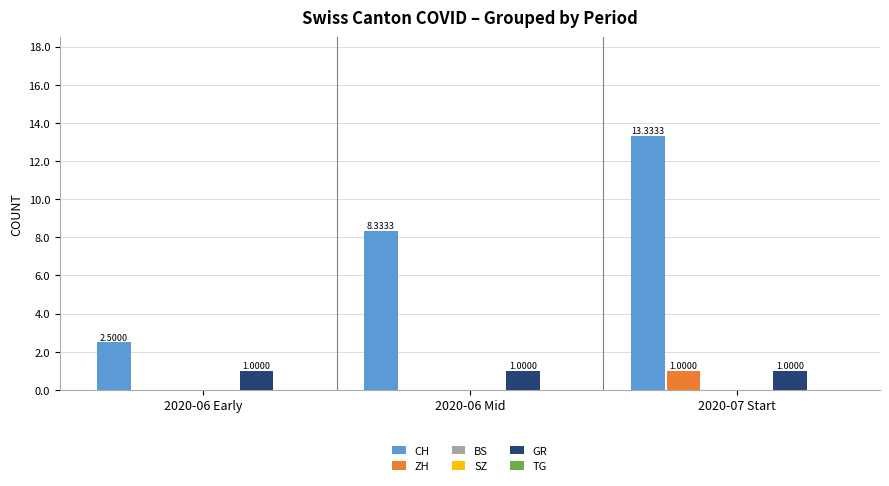

What is the value of the CH bar at the 2nd from the left?

8.3